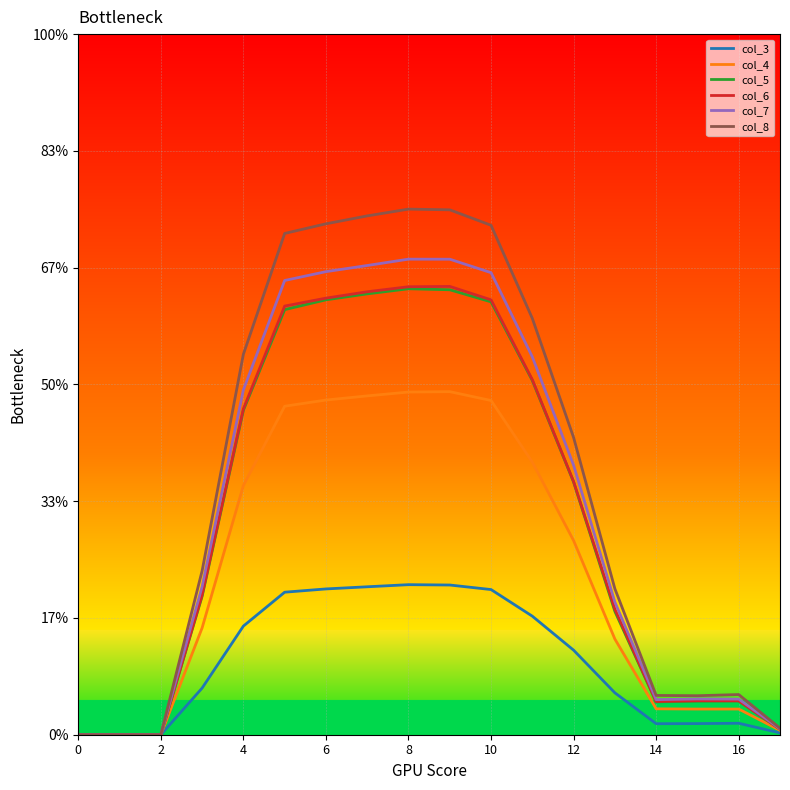

At how many categories does at least one series exceed 0?

15